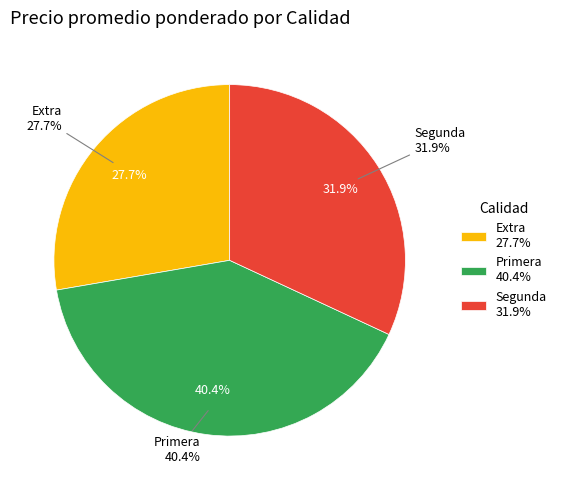

Is there any slice that represents more than half of the pie?

No